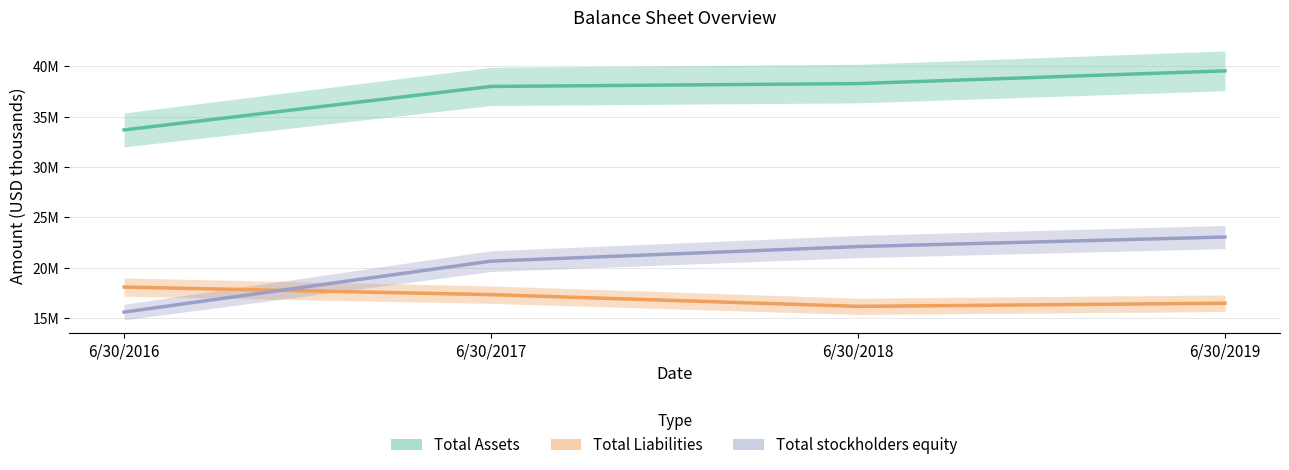

True or false: Total Assets and Total Liabilities intersect in this chart.

False